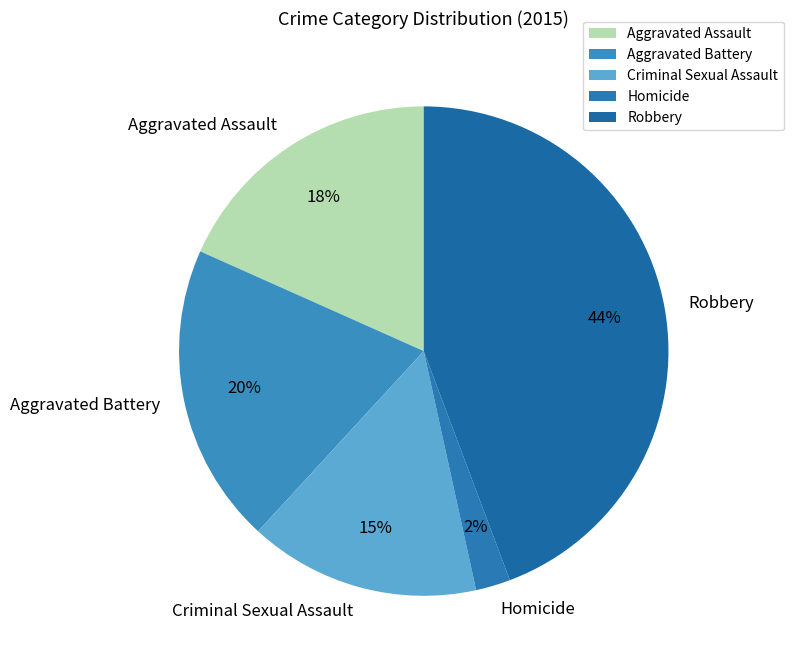

Does any single category account for the majority?

No